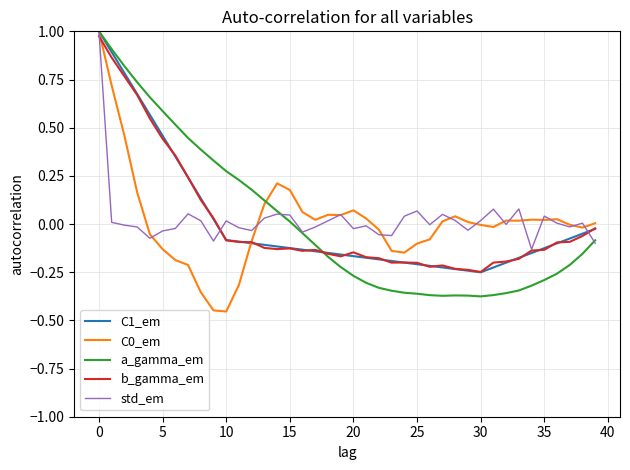

True or false: C1_em and b_gamma_em intersect in this chart.

True